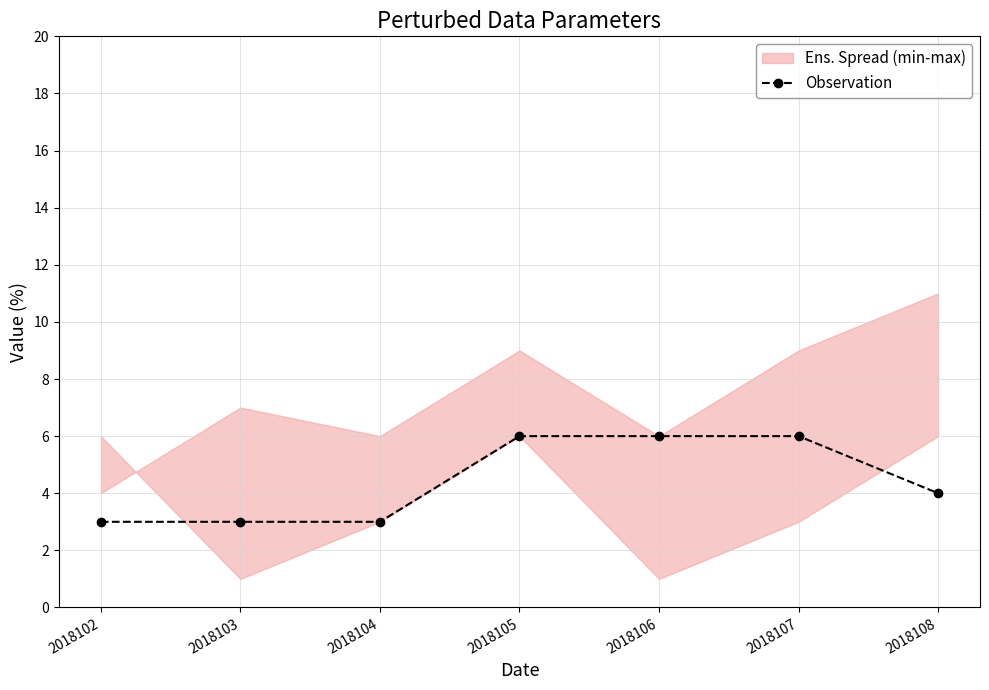

How many values are below 4?

3